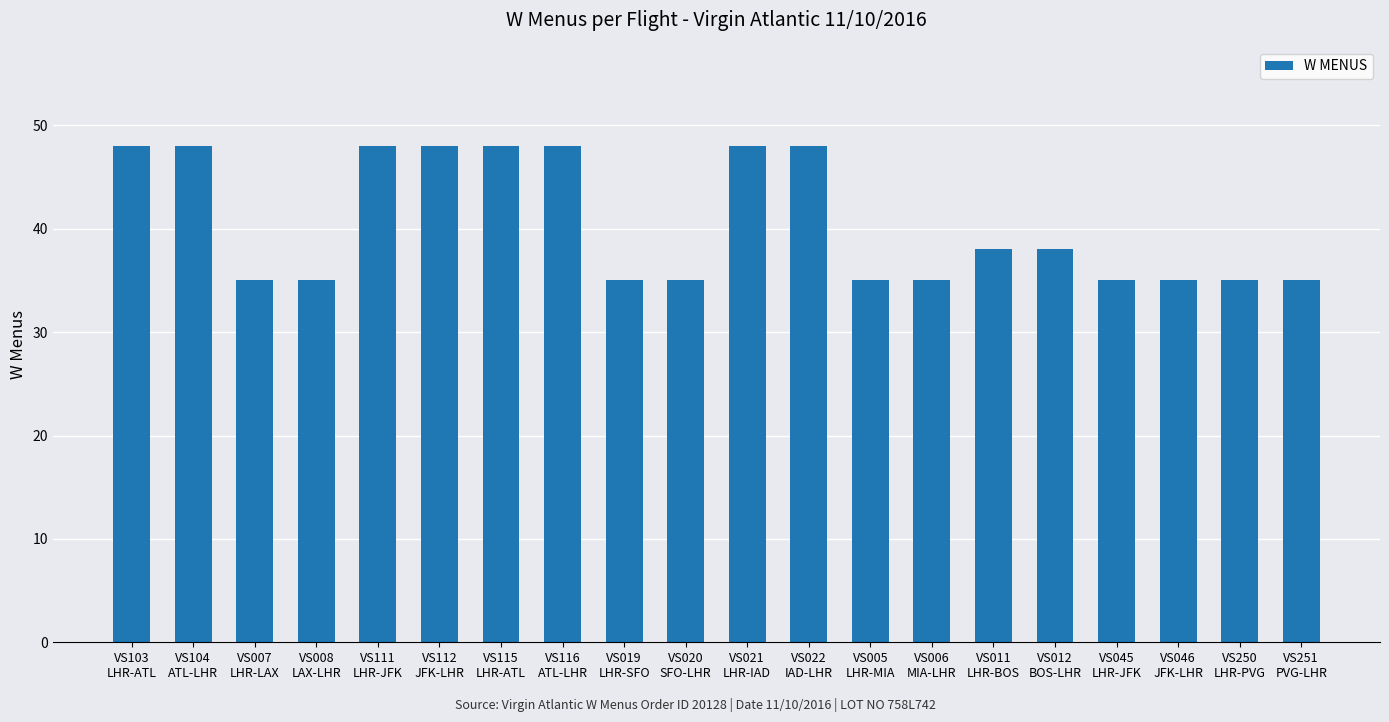

What is the label of the 6th bar from the right?

VS011
LHR-BOS